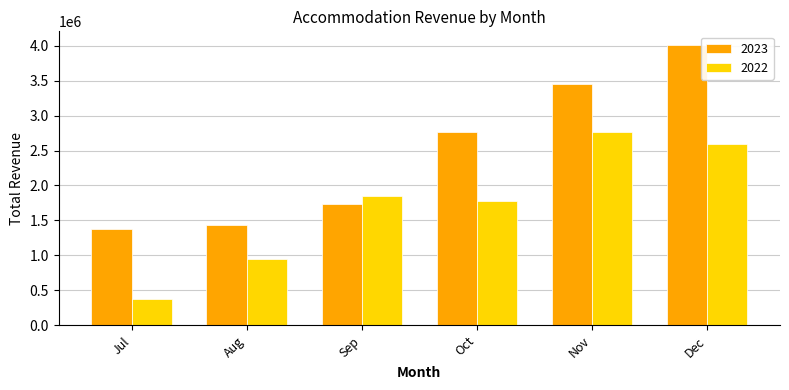

Which series has the largest total across all categories?

2023